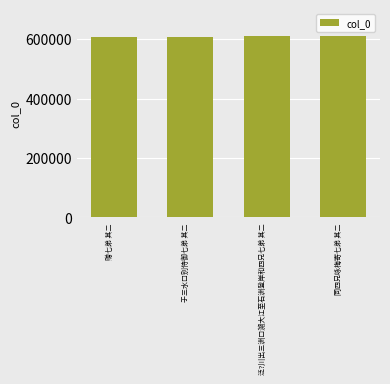

What value does the data have at 同四兄咏梅寄七弟 其二?

609425